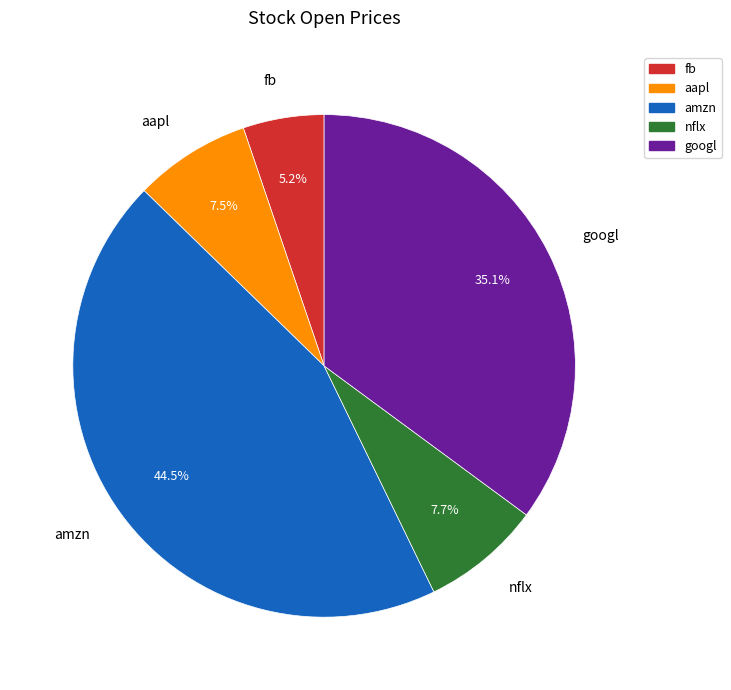

Which slice is the largest?

amzn